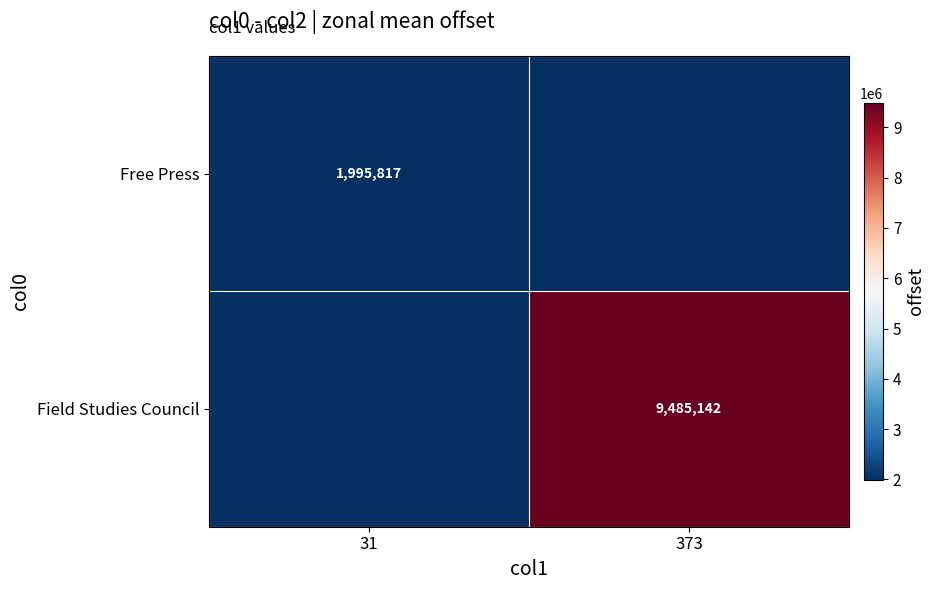

The value of Free Press at 31 is 1995817. True or false?

True